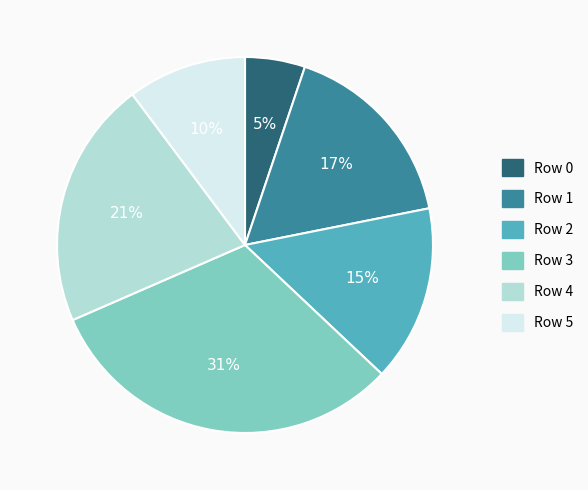

To the nearest percent, what is the average slice percentage?

17%